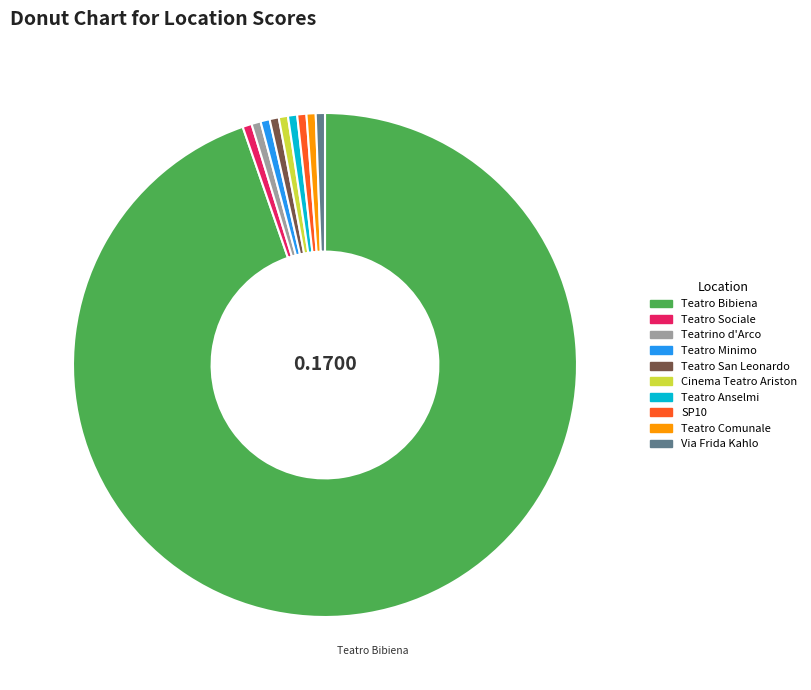

Combined, do Teatro Bibiena and Teatro Anselmi account for over 50%?

Yes